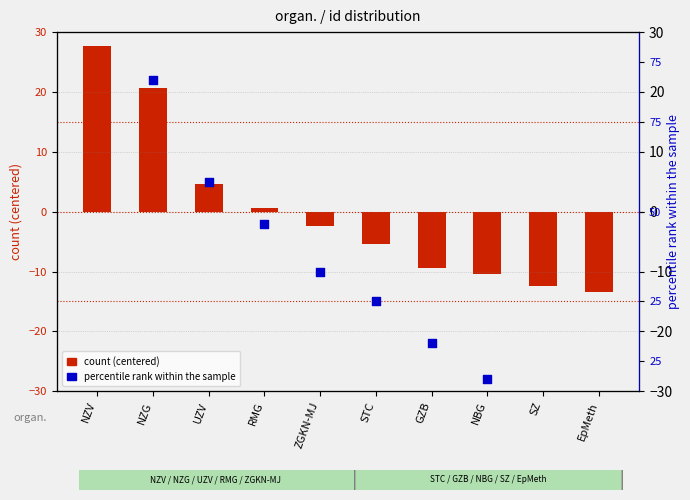

At how many categories does at least one series exceed 13?

2